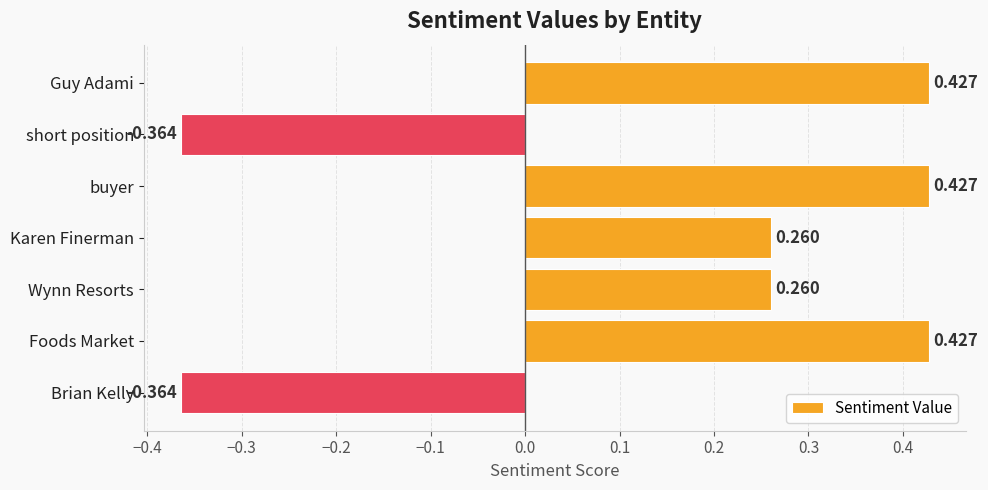

What is the label of the 1st bar from the top?

Guy Adami